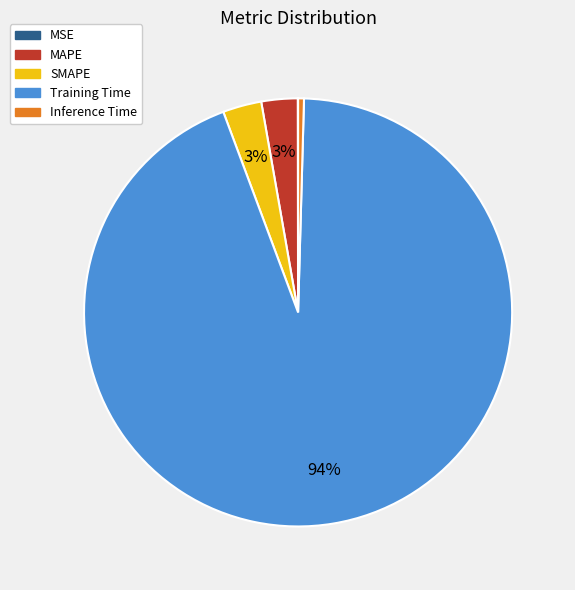

To the nearest percent, what percentage of the pie is MAPE?

3%